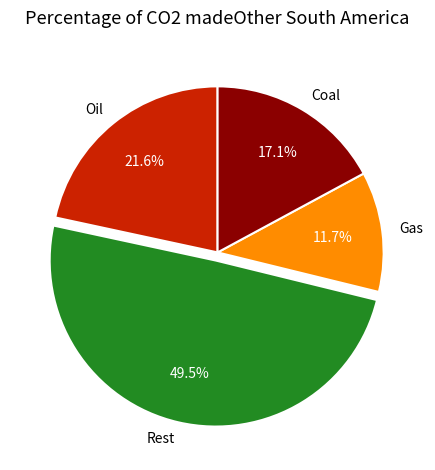

Count the number of slices in the pie.

4